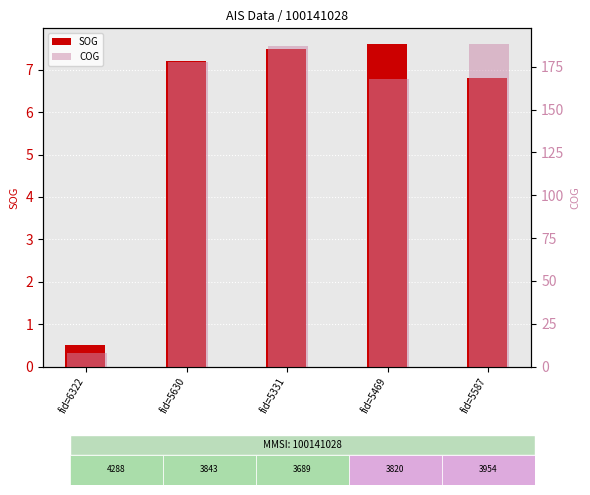

Which has a higher value, fid=6322 or fid=5587?

fid=5587